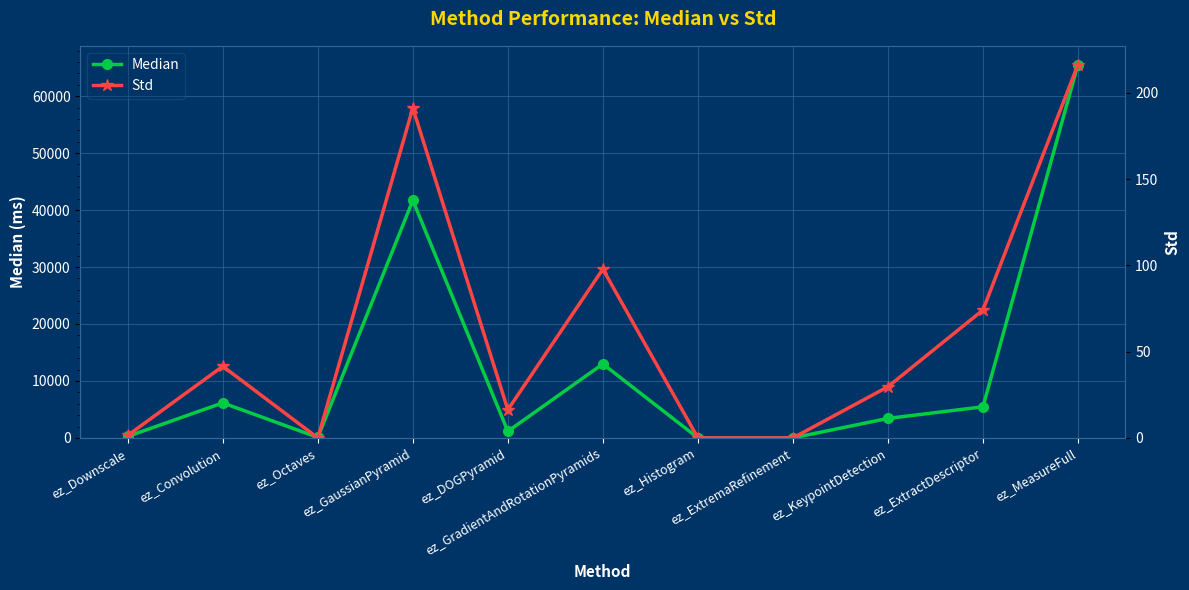

True or false: Std has a value of 16.3 at ez_DOGPyramid.

True